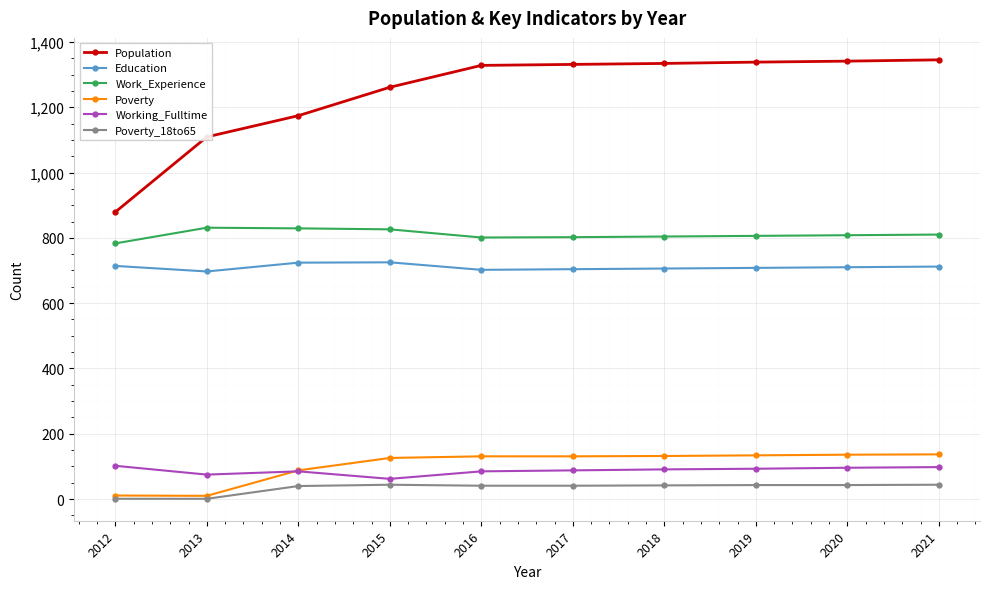

What is the spread (max minus min) of values at 2016?

1287